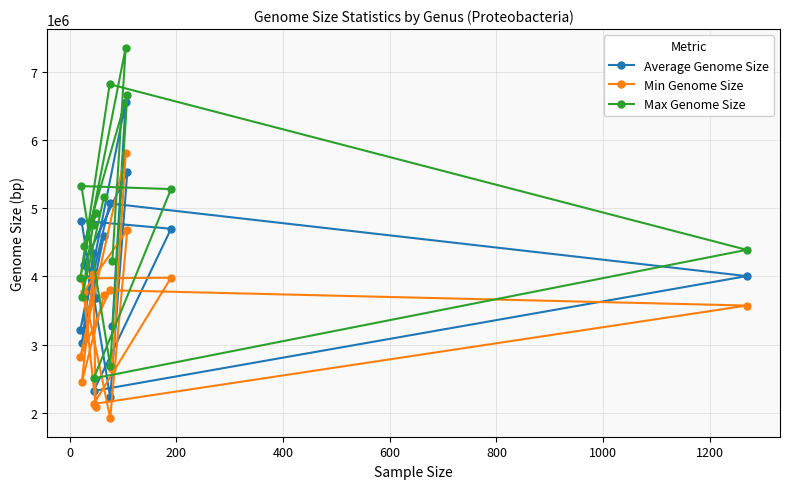

What is the sum of all Average Genome Size values?

61529188.0